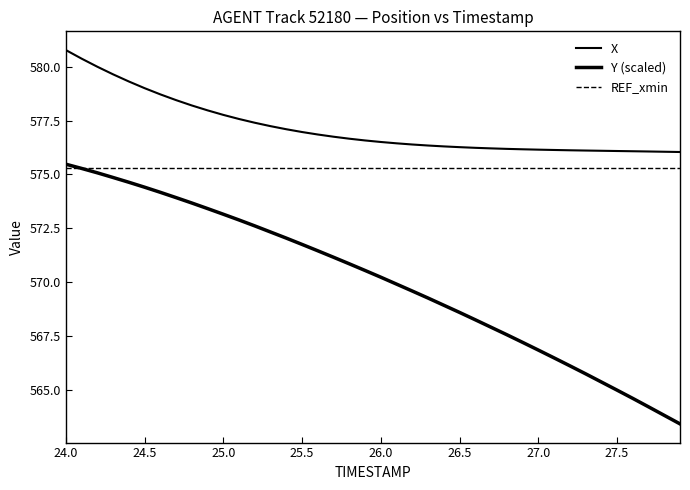

How many lines are shown in the chart?

3